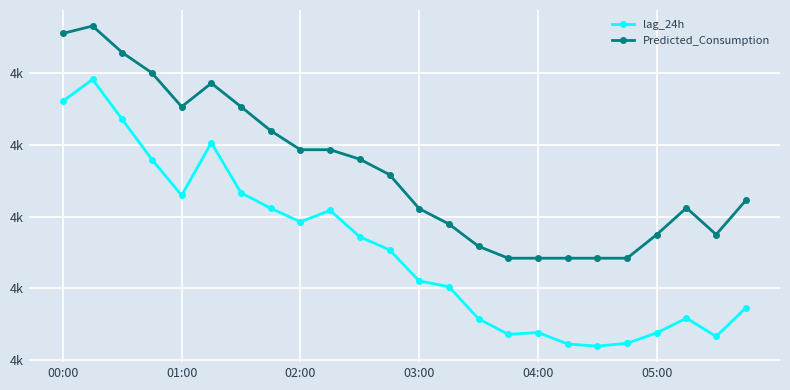

What are all the series names shown in the legend?

lag_24h, Predicted_Consumption